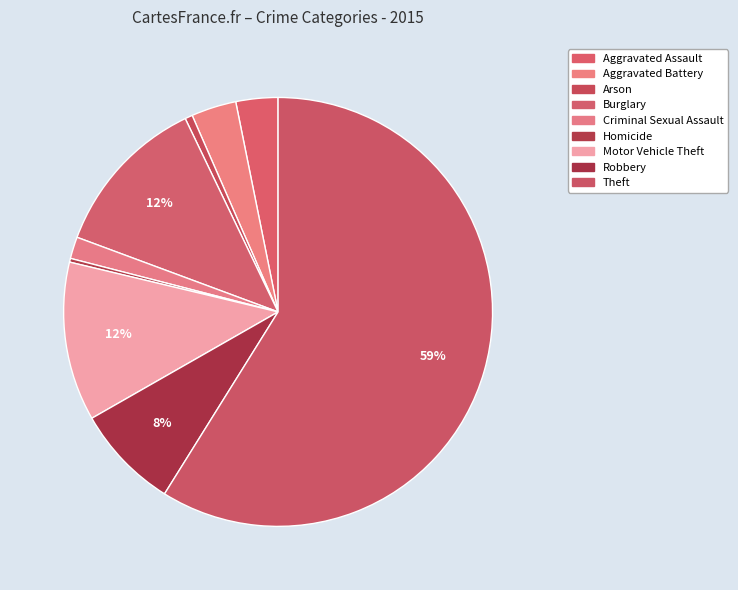

Is Theft the majority of the pie?

Yes